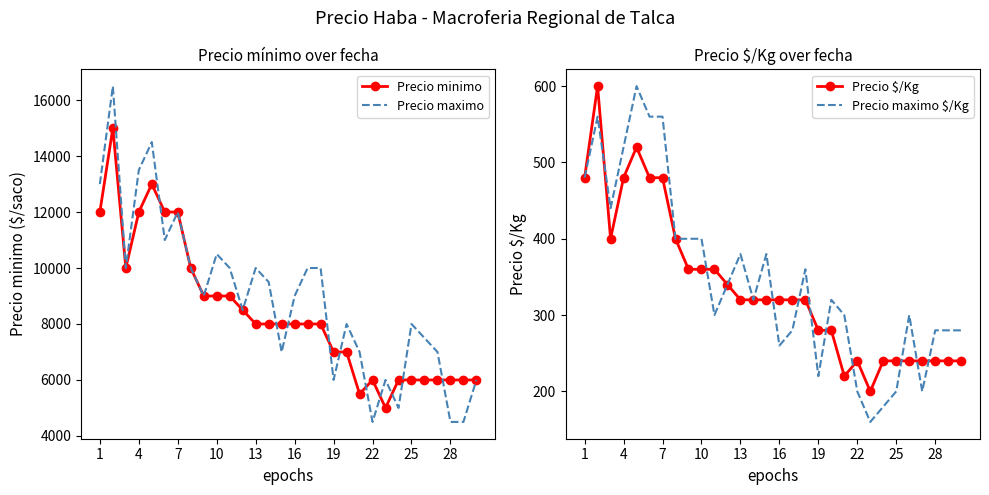

What is the minimum value for Precio minimo?

5000